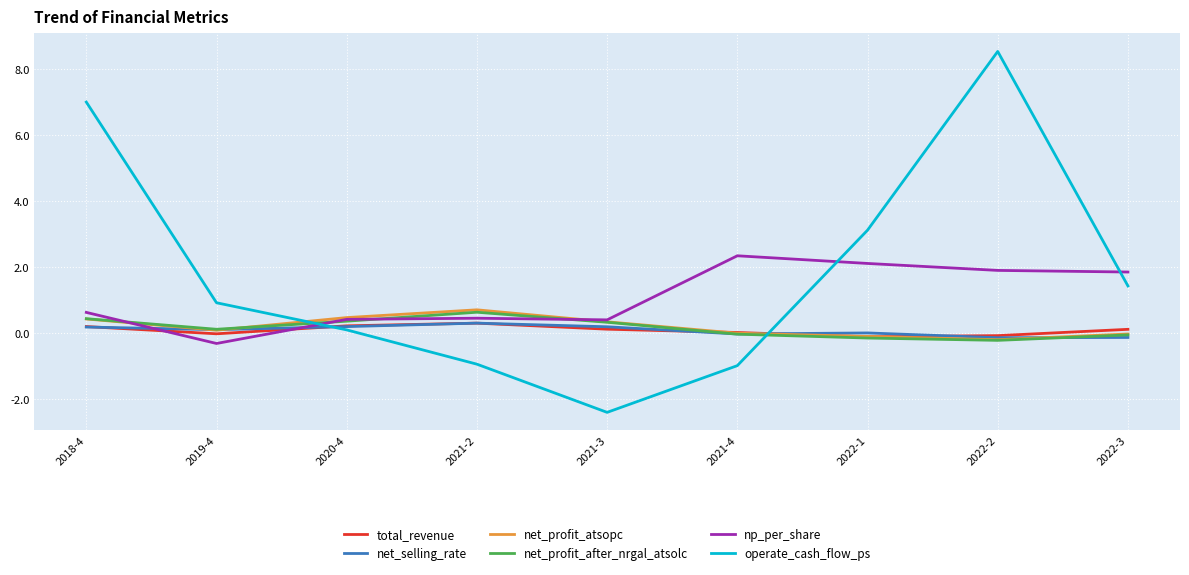

Between 2018-4 and 2020-4, which series saw the biggest shift?

operate_cash_flow_ps